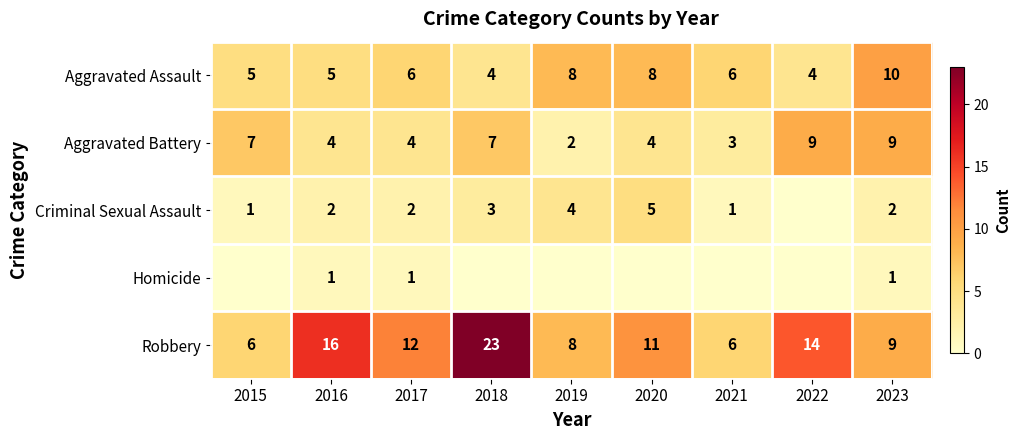

What is the spread (max minus min) of values at 2017?

11